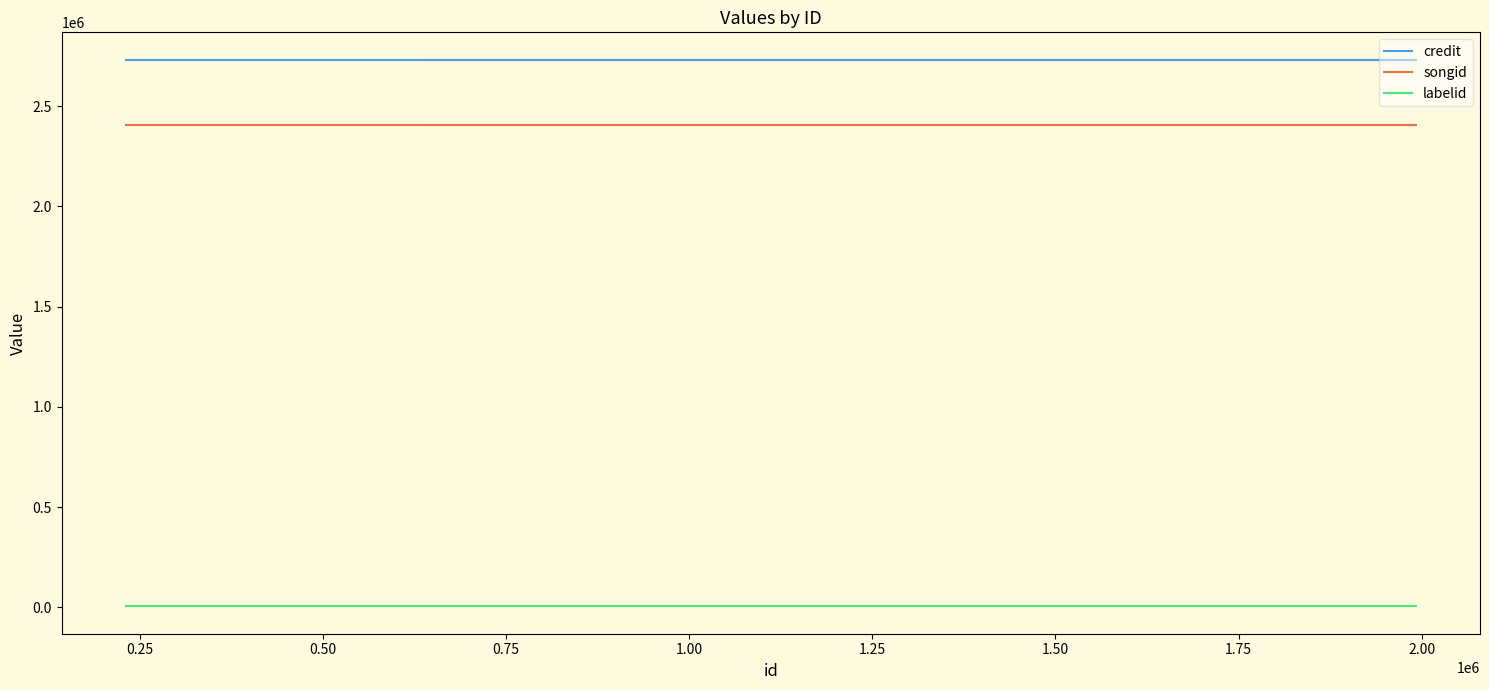

What is the average value of the labelid series?

4820